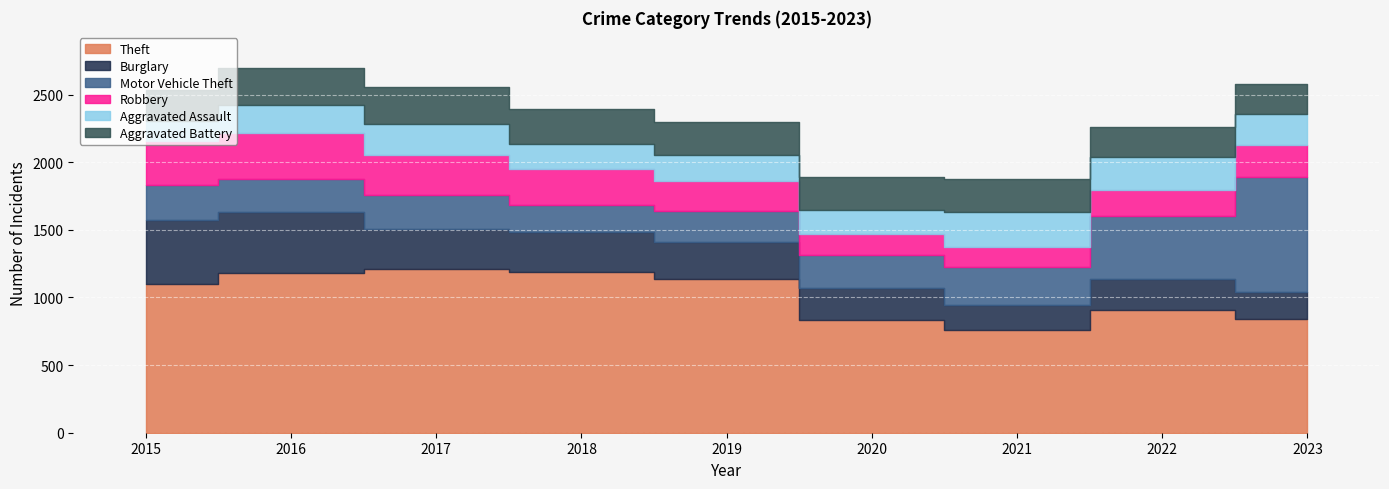

How many data points in Aggravated Assault are less than 208?

4